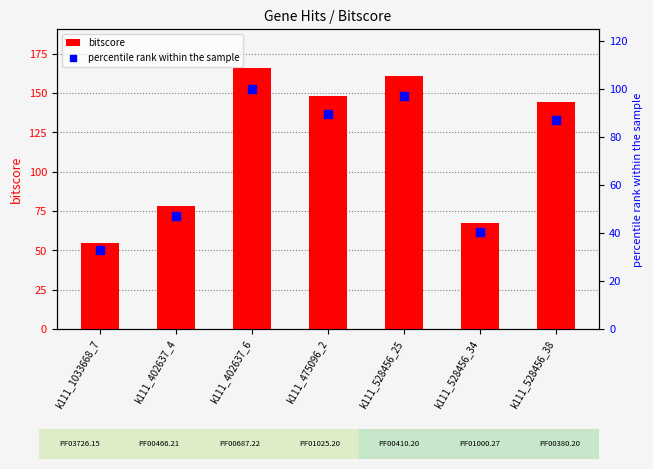

Which series has the largest total across all categories?

bitscore